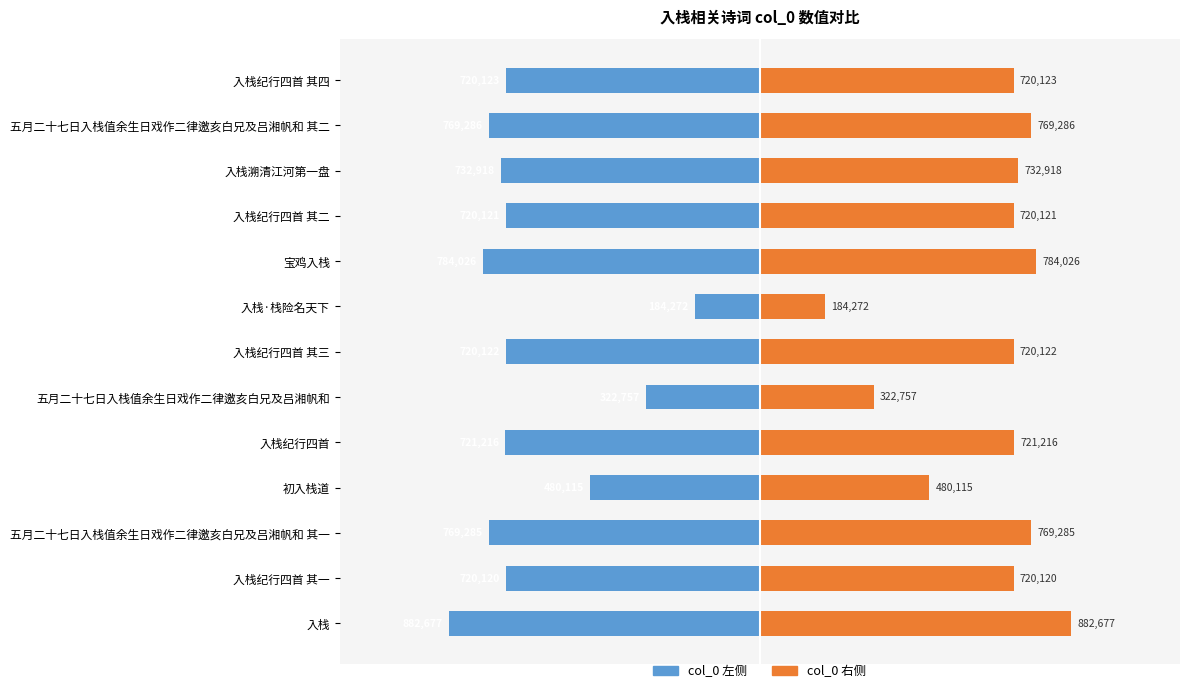

The value of col_0 (right) at 五月二十七日入栈值余生日戏作二律邀亥白兄及吕湘帆和 其二 is 185375. True or false?

False